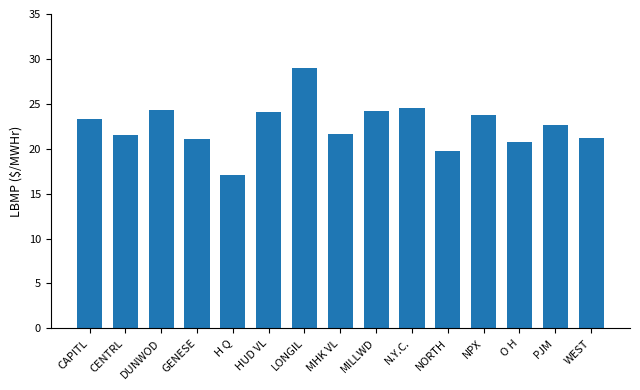

Between H Q and GENESE, which is larger?

GENESE